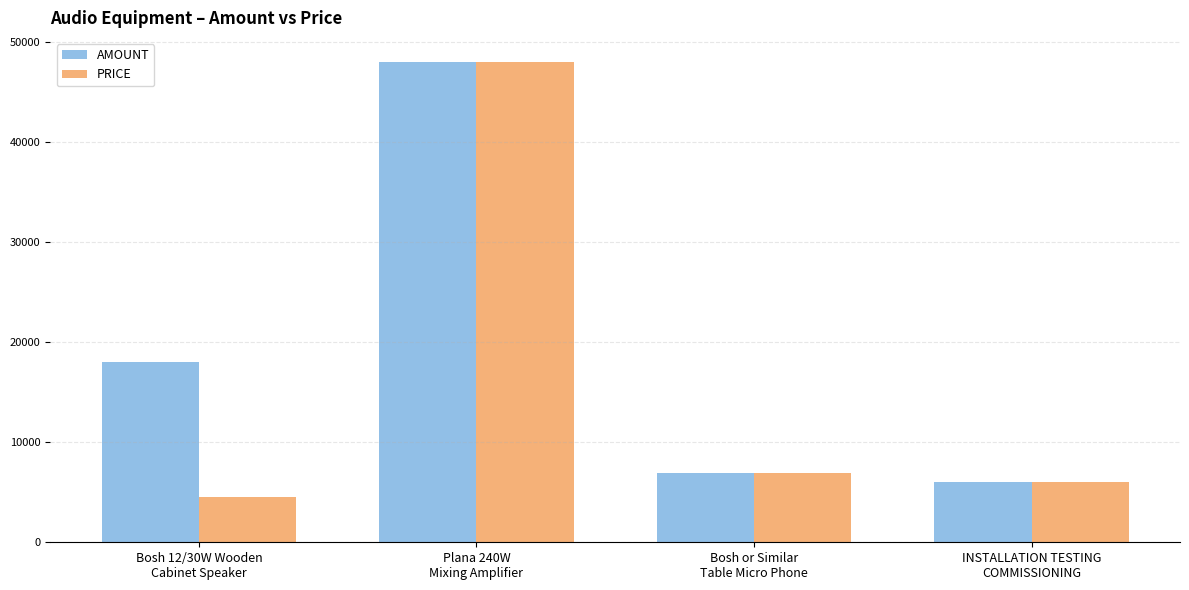

What is the value of the AMOUNT bar at the 4th from the left?

6000